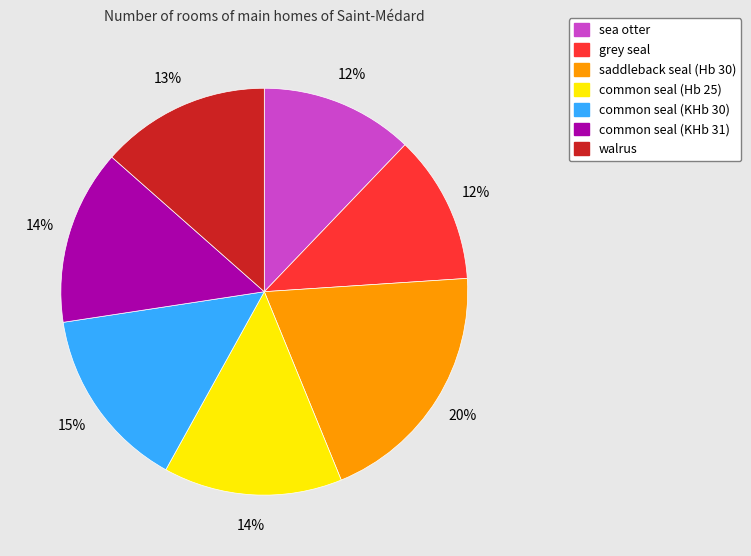

Is it true that common seal (KHb 31) is 14% of the pie?

True